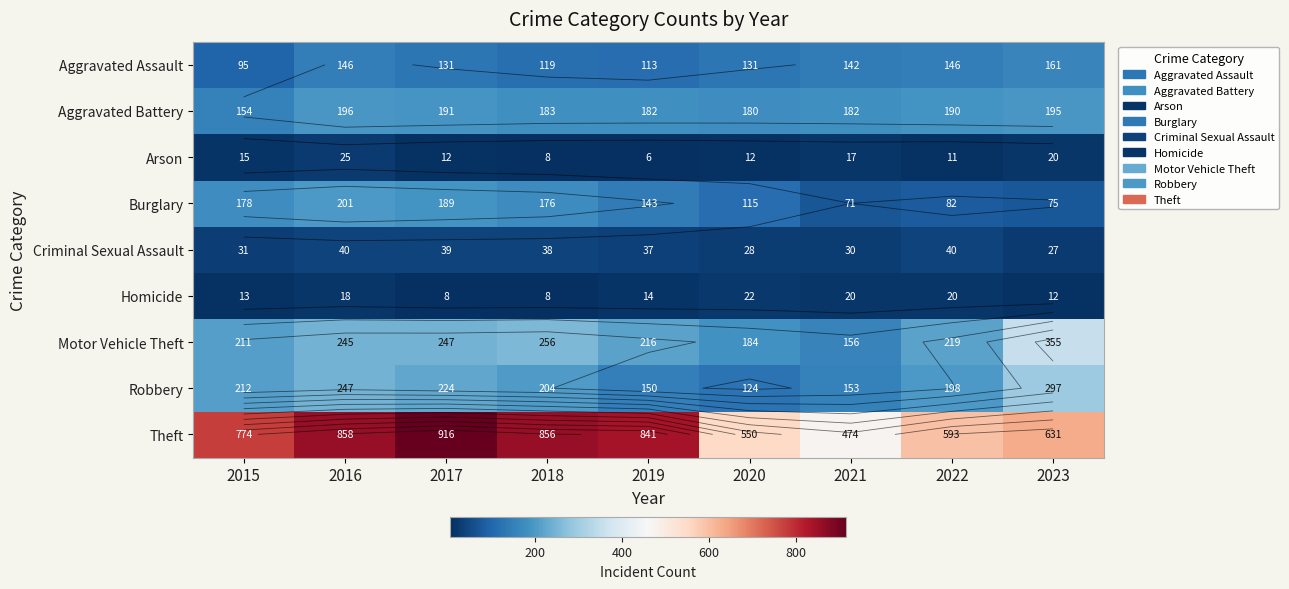

How many values in the Arson series are below 12?

3